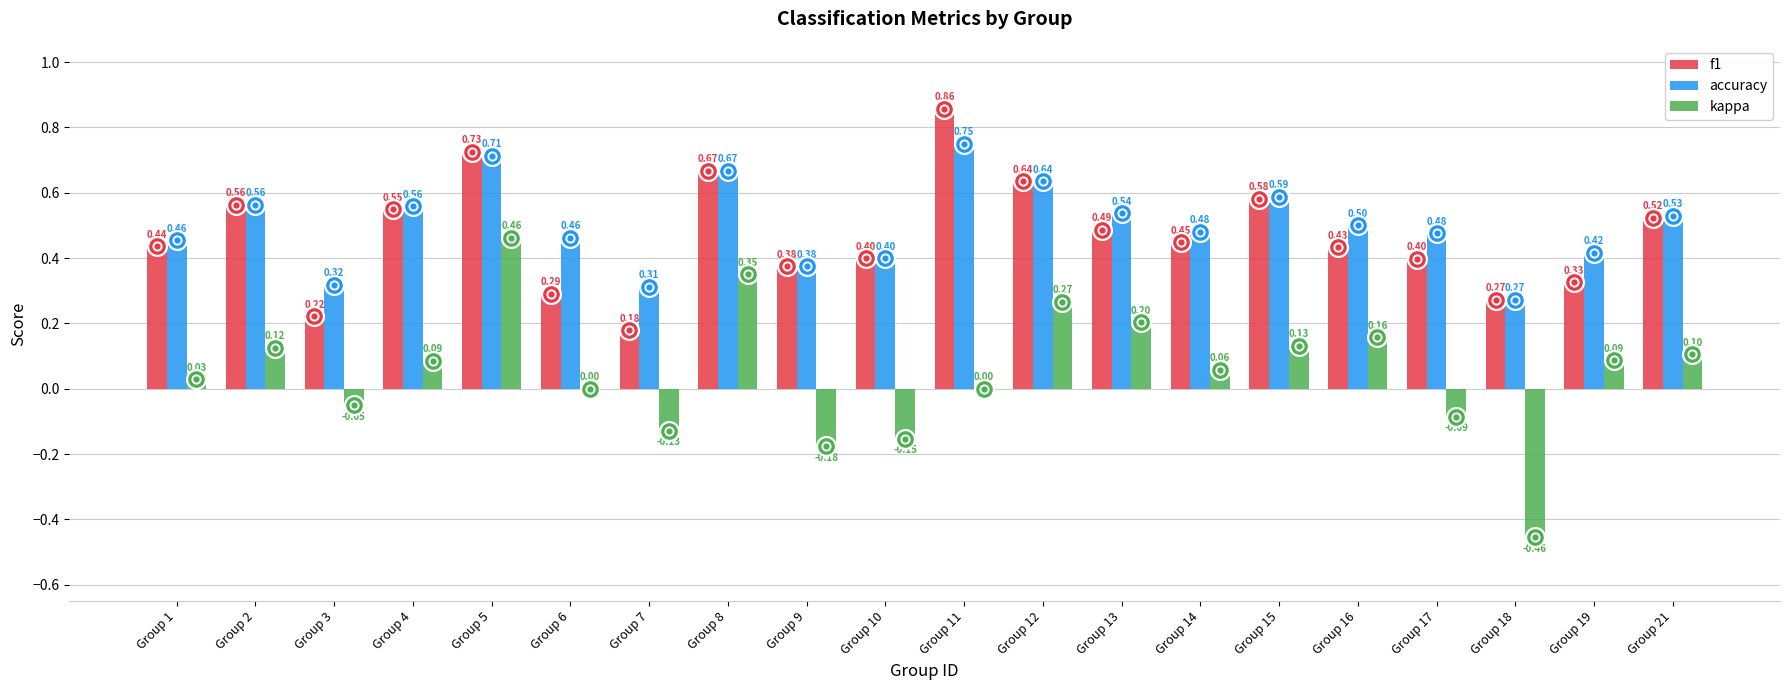

At which category is the sum across all series the highest?

Group 5